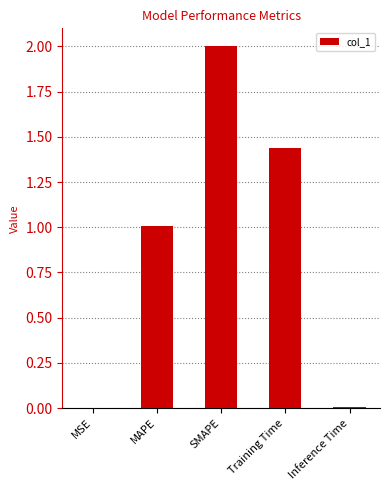

What is the change in value from MAPE to SMAPE?

+1.0